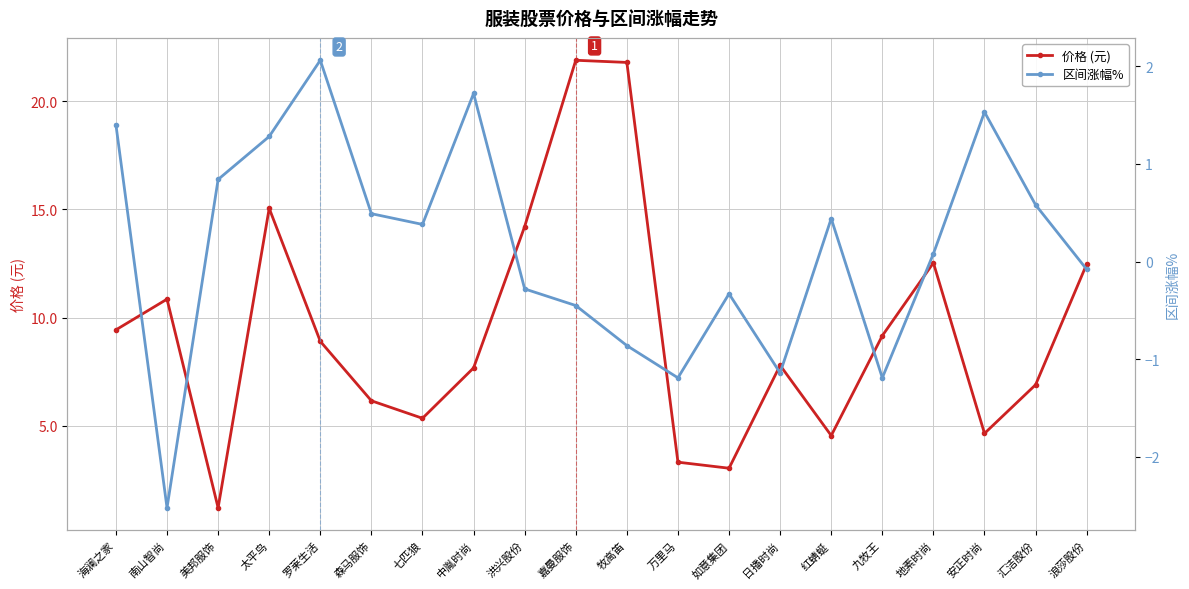

In 价格 (元), how many points are lower than both neighbors (excluding endpoints)?

5